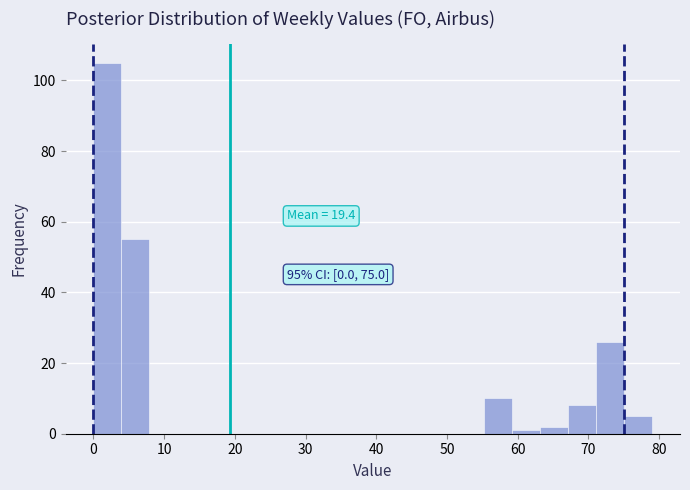

Around what value on the x-axis is the tallest bar? Give the approximate position of its centre, as read against the axis.

2